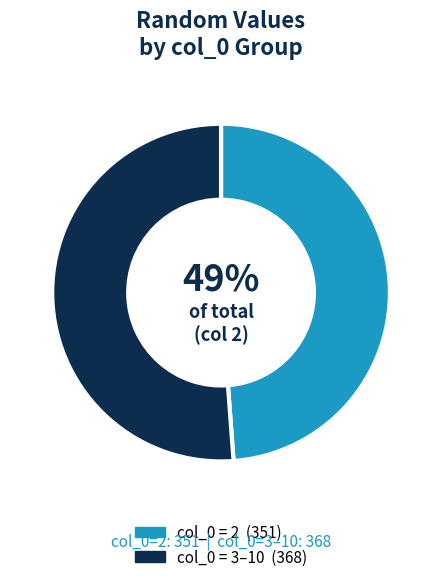

Does any single category account for the majority?

Yes